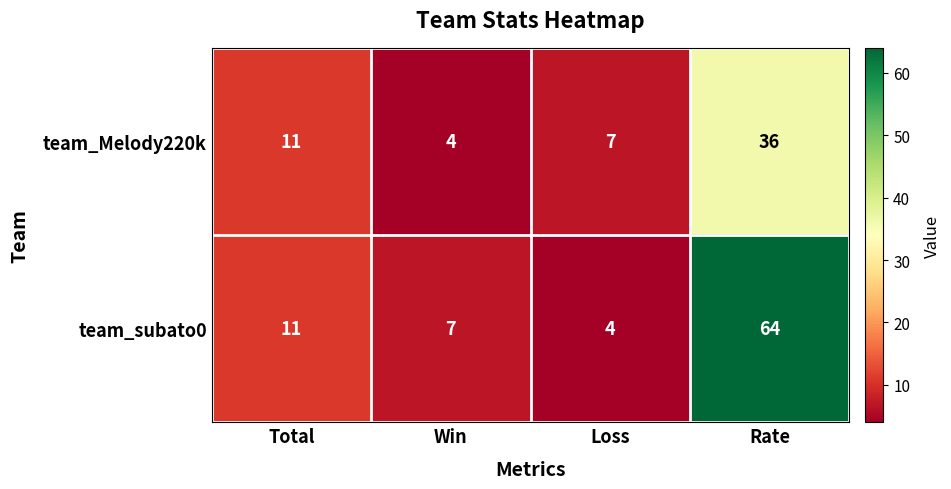

Is it true that team_Melody220k equals 4 at Win?

True